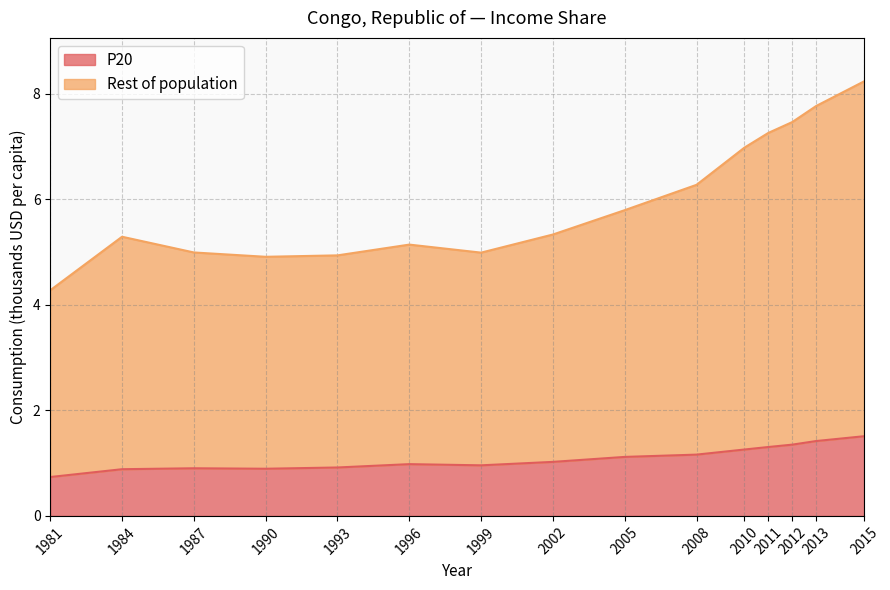

How many interior local valleys does the P20 series have?

2